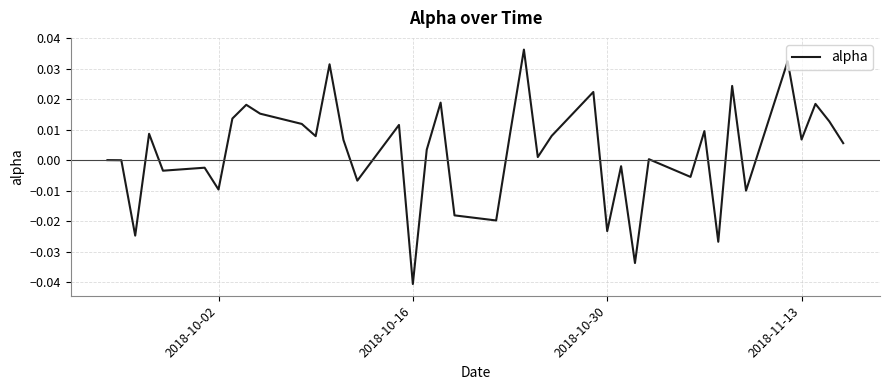

At which category does the chart reach its minimum across all series?

2018-10-16